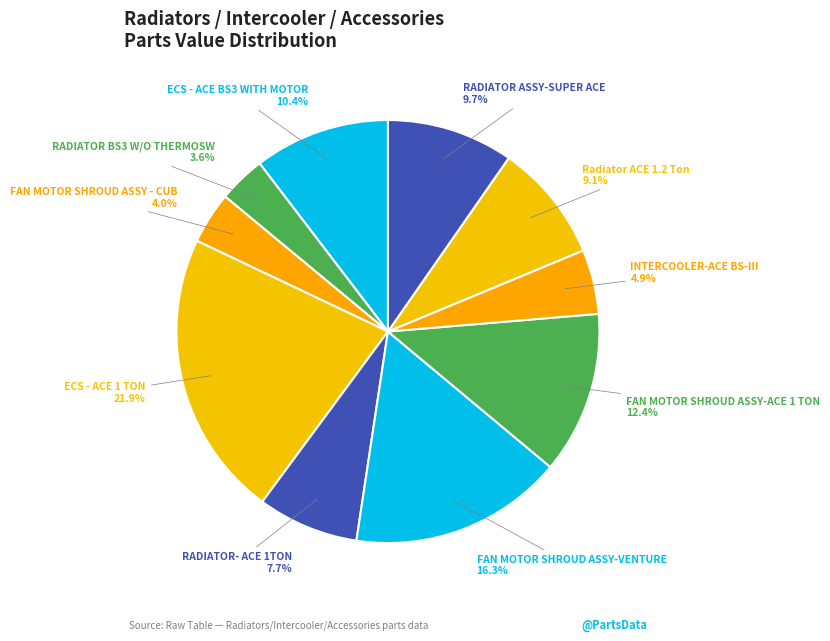

Which category has the biggest portion of the pie?

ECS - ACE 1 TON